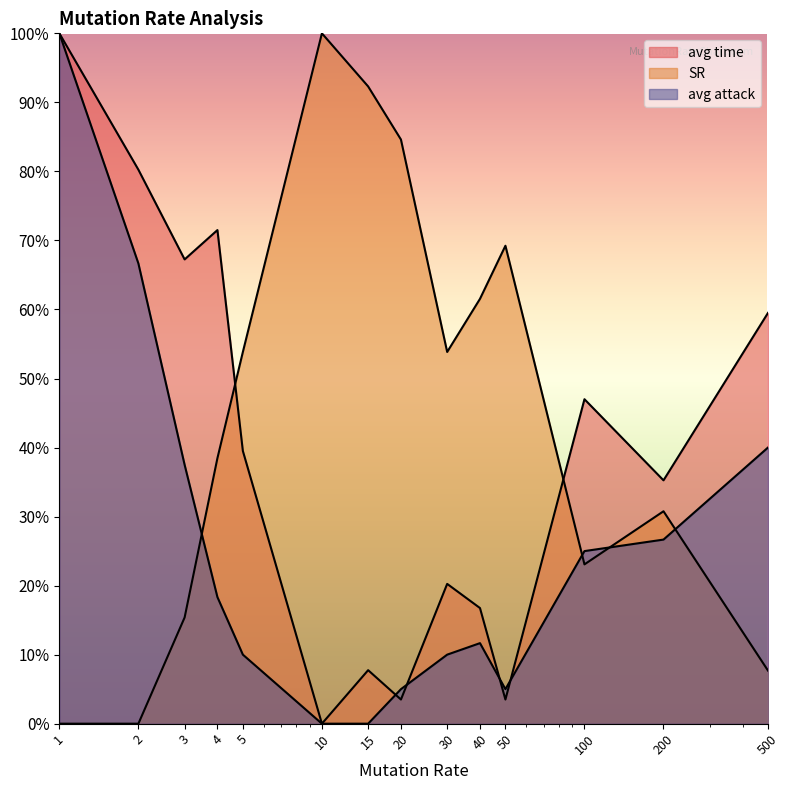

Which series changed the most between 30 and 100?

SR